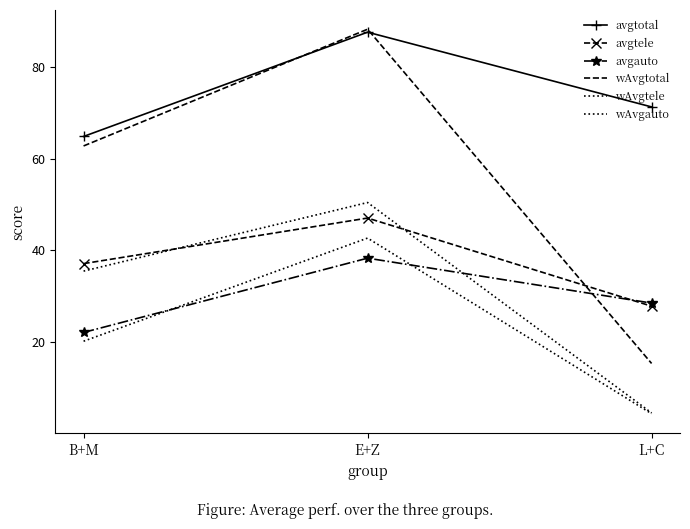

Which series has the largest range (max minus min)?

wAvgtotal